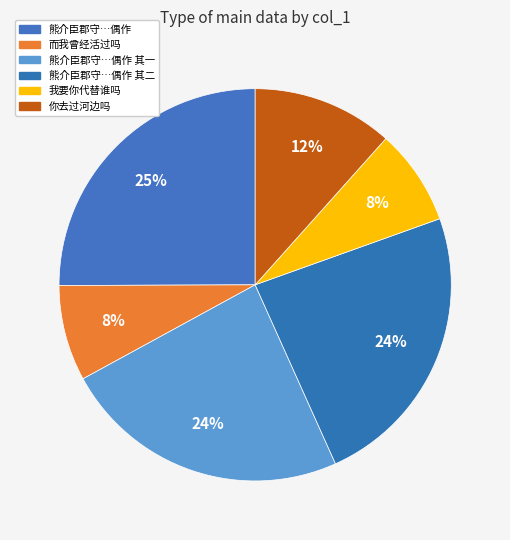

Count the number of slices in the pie.

6